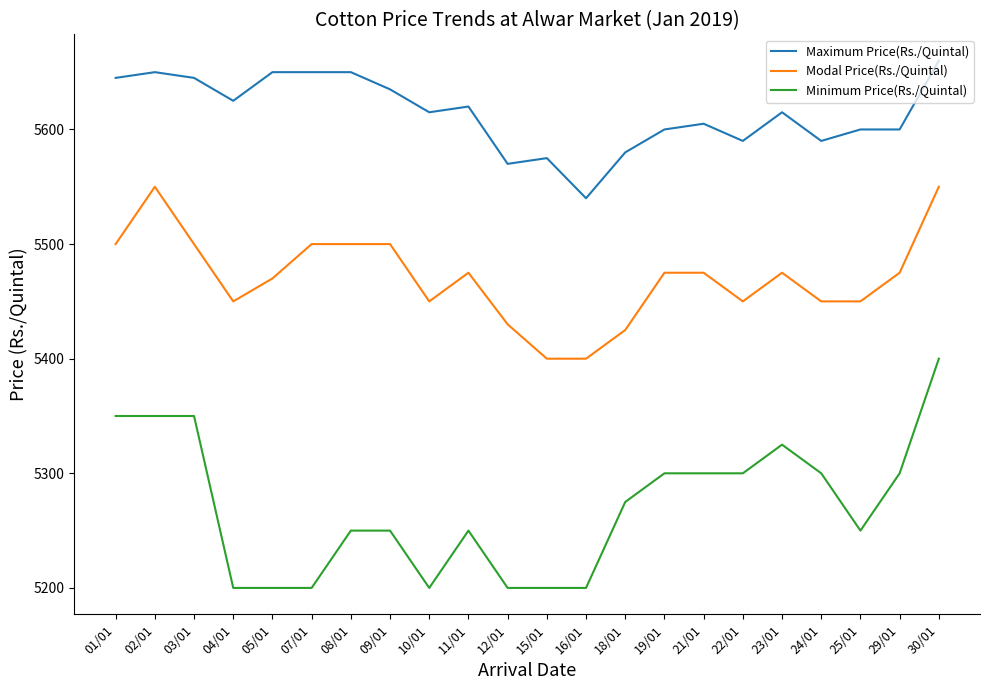

How many series are shown in this chart?

3